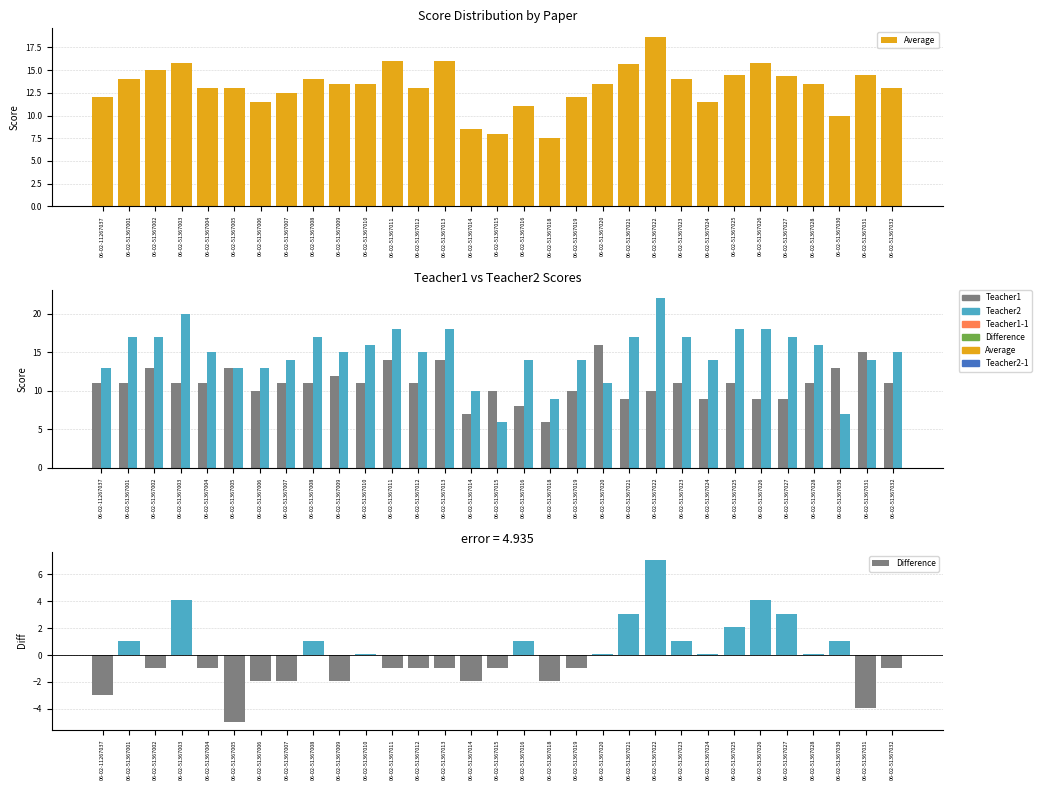

Which category has the lowest value in the Teacher2 series?

06-02-51367015